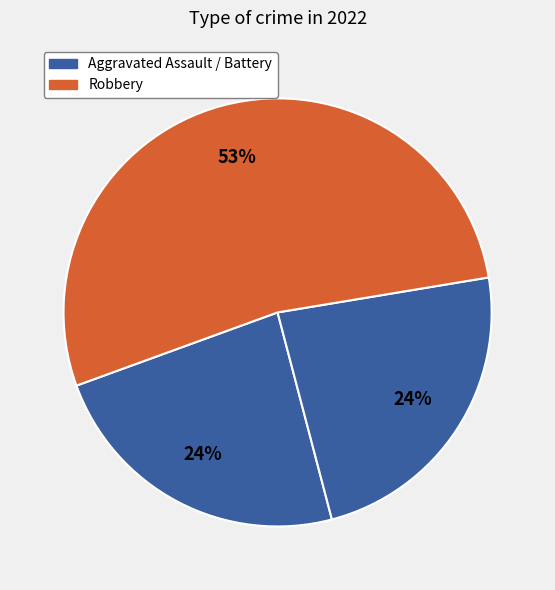

How many slices are in this pie chart?

3